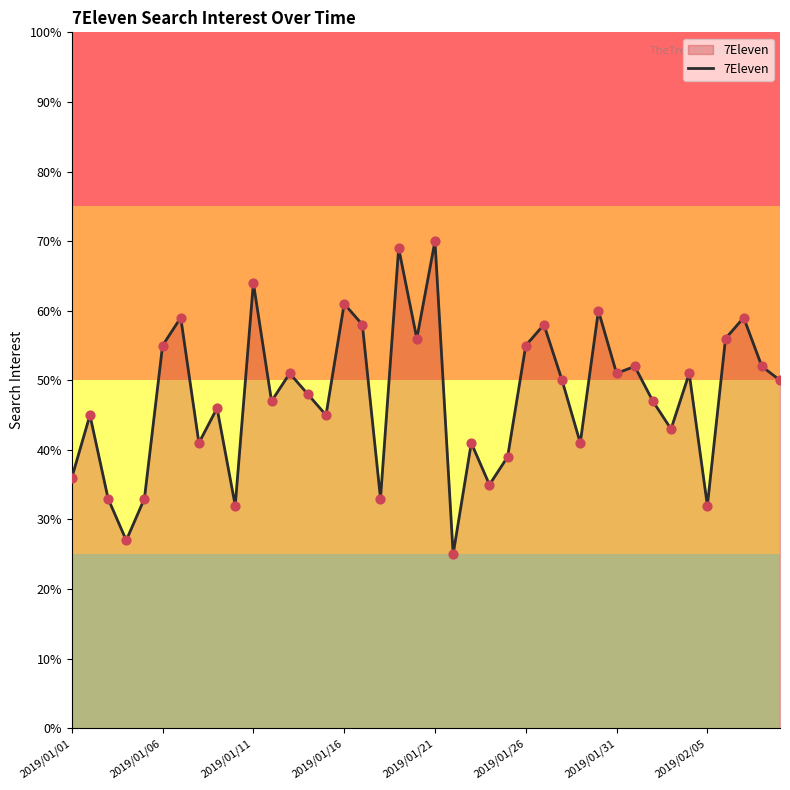

What is the smallest value displayed?

25